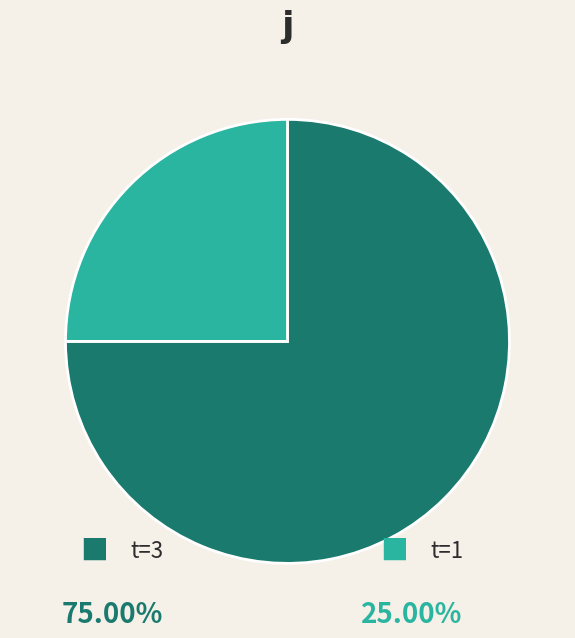

Is there a majority slice in this chart?

Yes